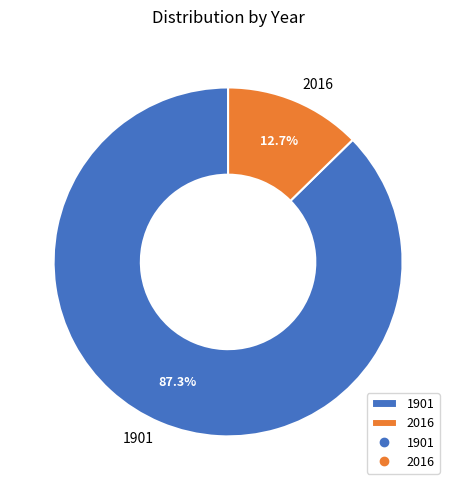

What is the smallest slice in the pie chart?

2016